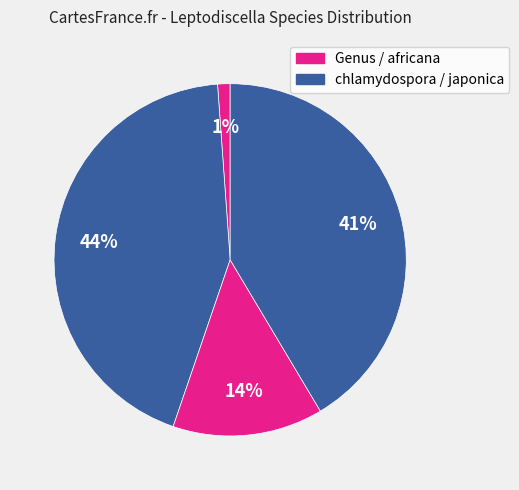

Is there a majority slice in this chart?

No